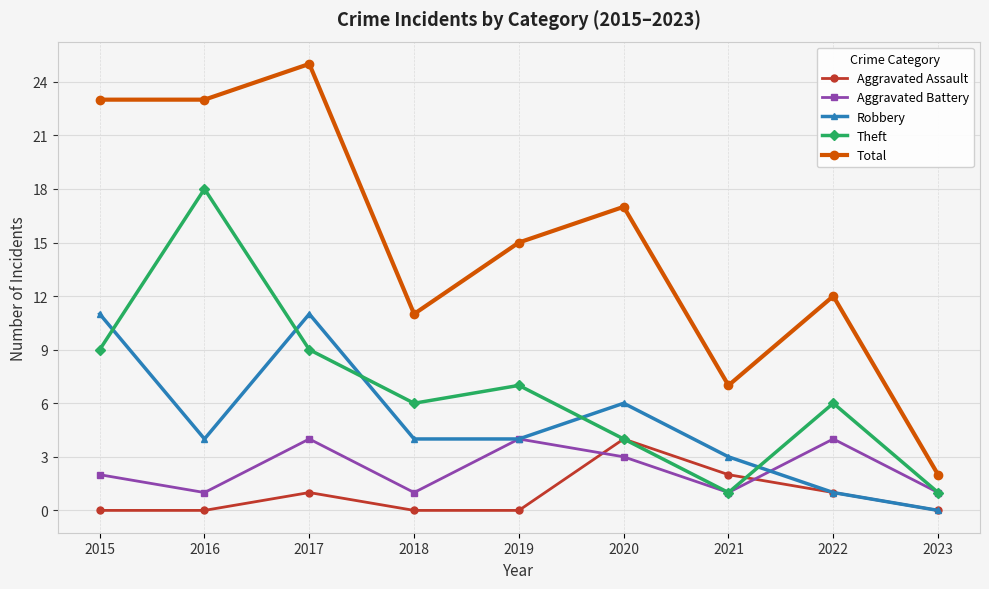

Which series has the widest spread of values?

Total